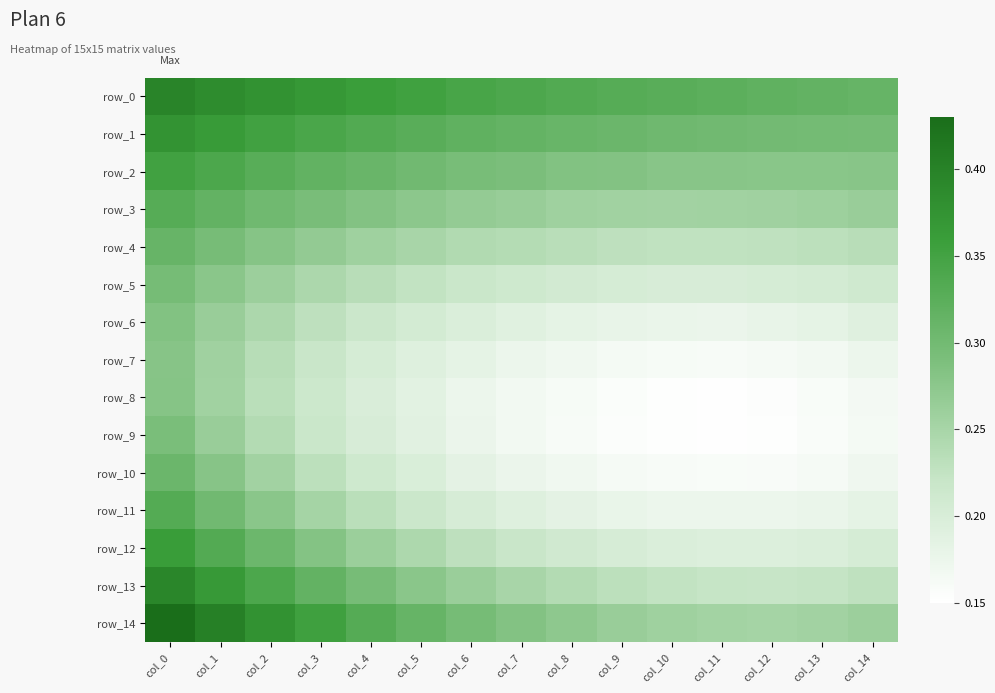

Which series has the widest spread of values?

row_14